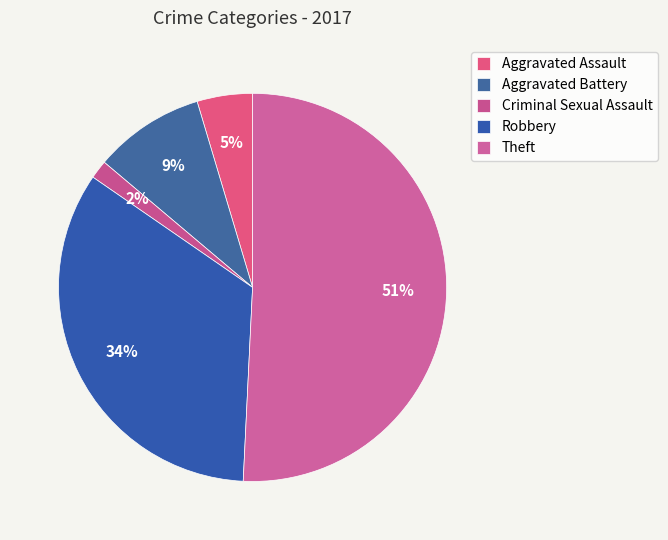

Approximately how many times larger is the value at Robbery compared to Aggravated Assault?

7.3